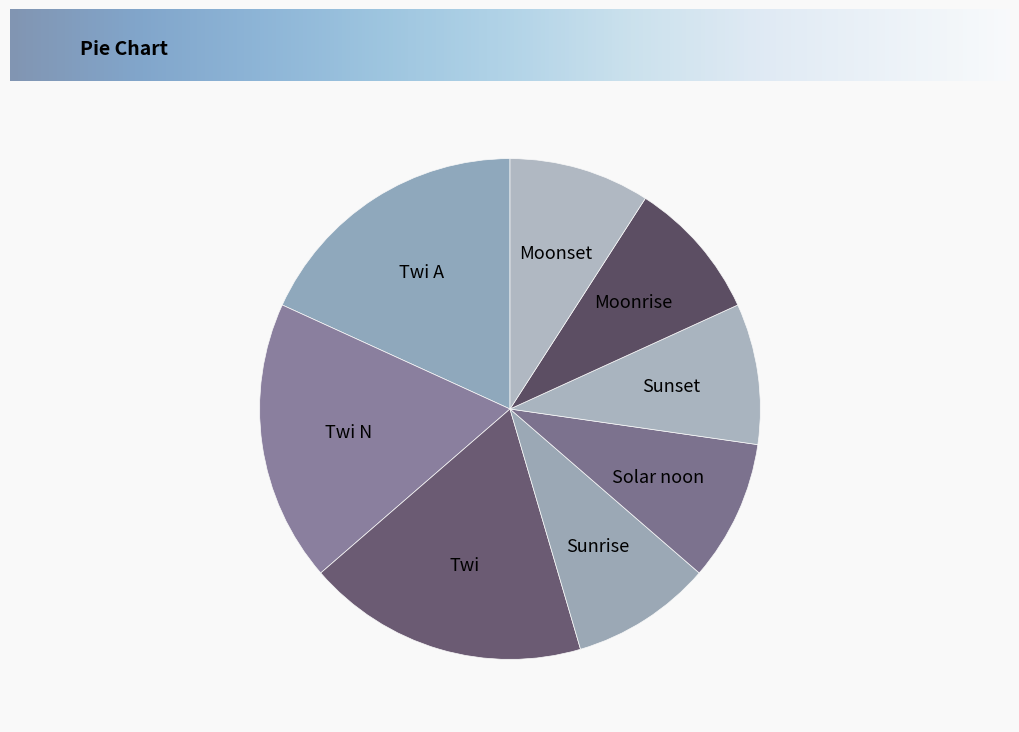

Does any single category account for the majority?

No